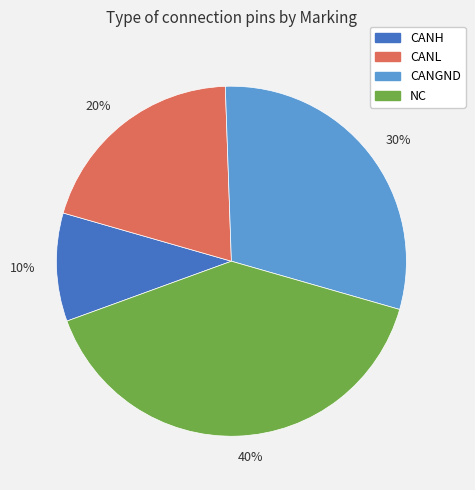

Which category has the biggest portion of the pie?

40%